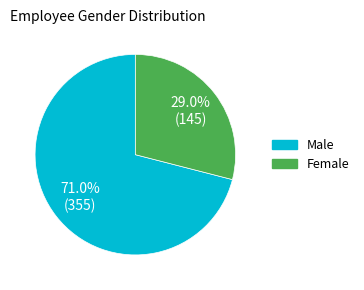

To the nearest percent, what percentage of the pie is Female?

29%